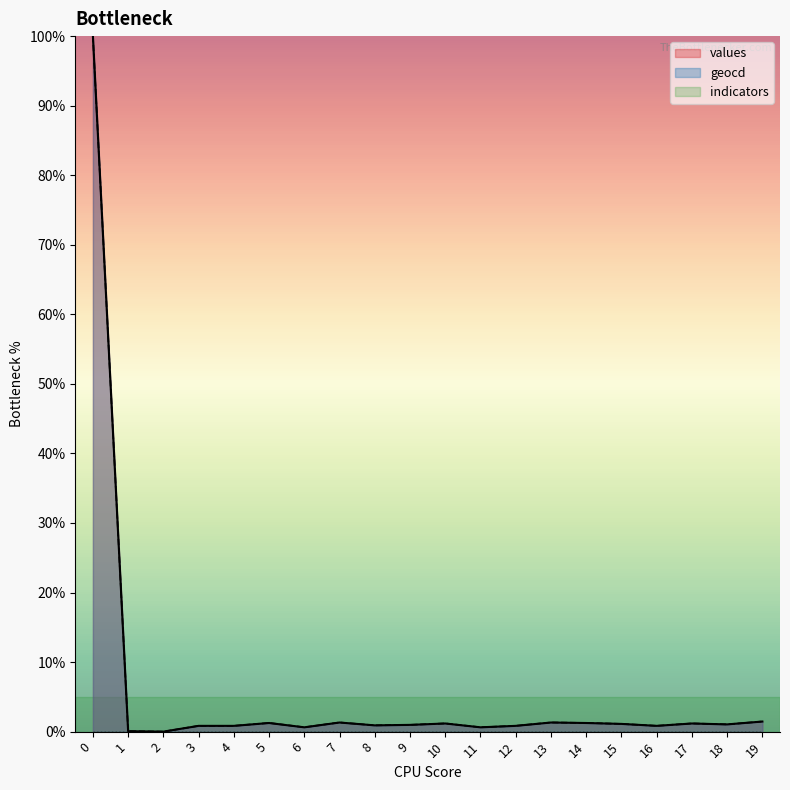

How many lines are shown in the chart?

2